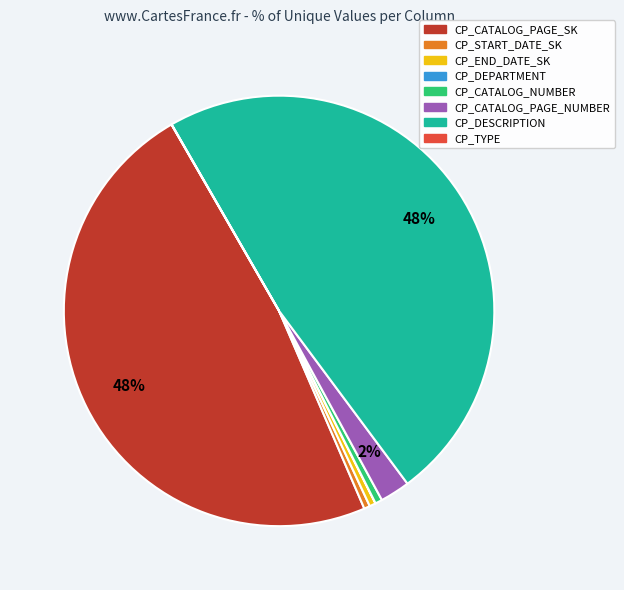

Does CP_CATALOG_NUMBER account for over 50% of the chart?

No